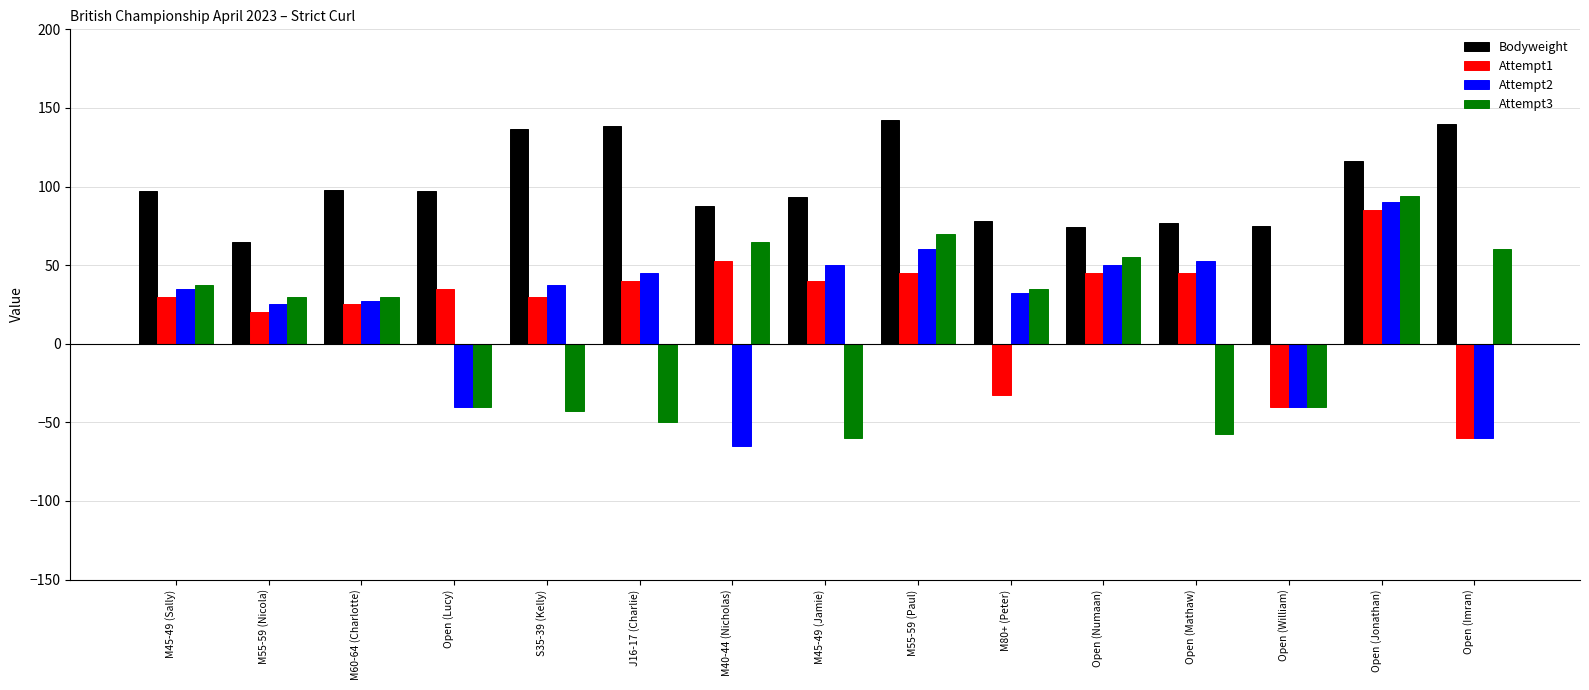

What is the label of the 2nd bar from the left?

M55-59 (Nicola)